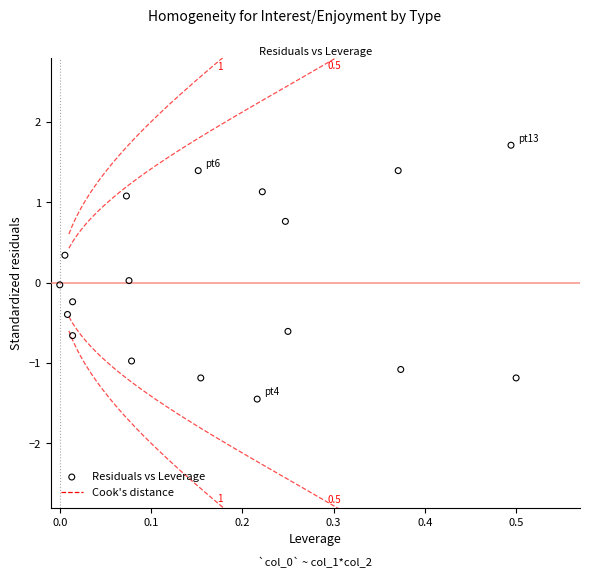

What is the range of Y values (max minus min)?

3.2